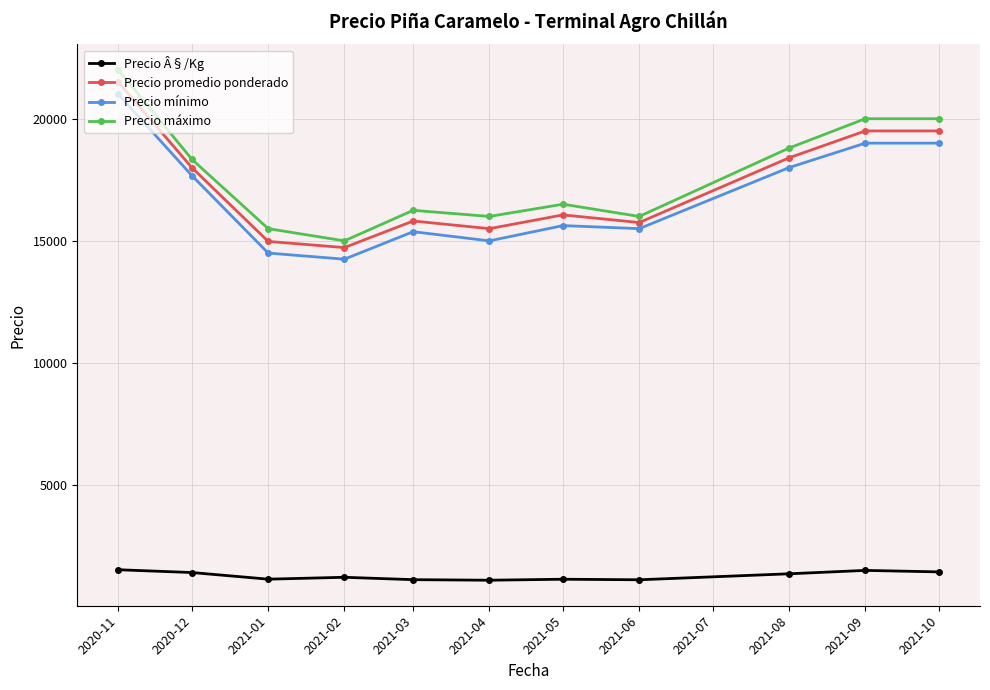

How many values in the Precio promedio ponderado series exceed 16062?

6